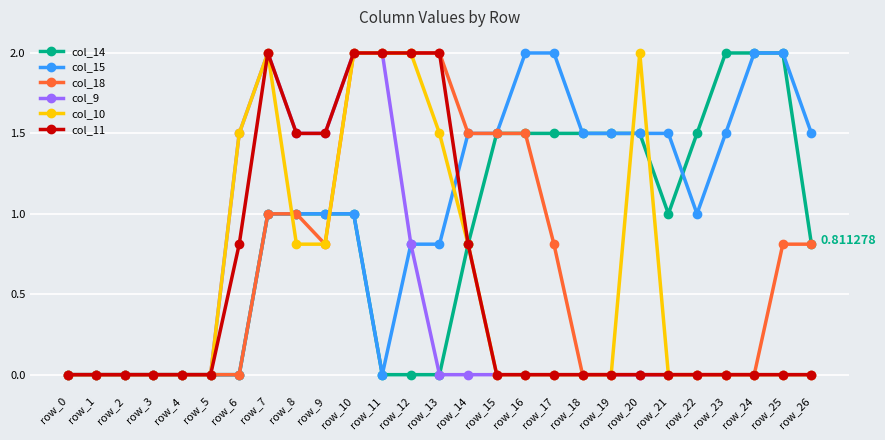

At which category is the sum across all series the highest?

row_10